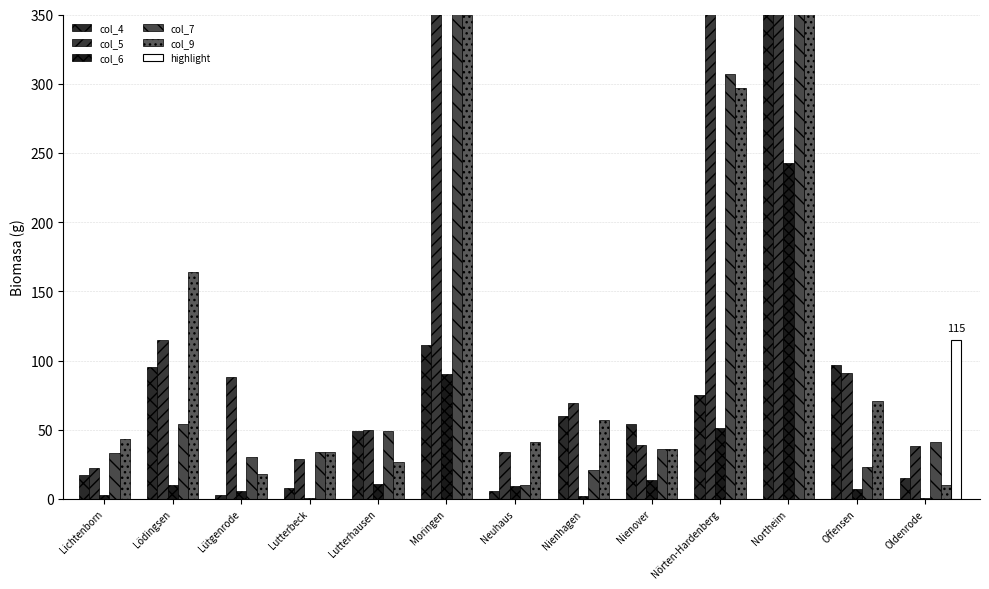

At which label is col_6 closest to 122?

Moringen